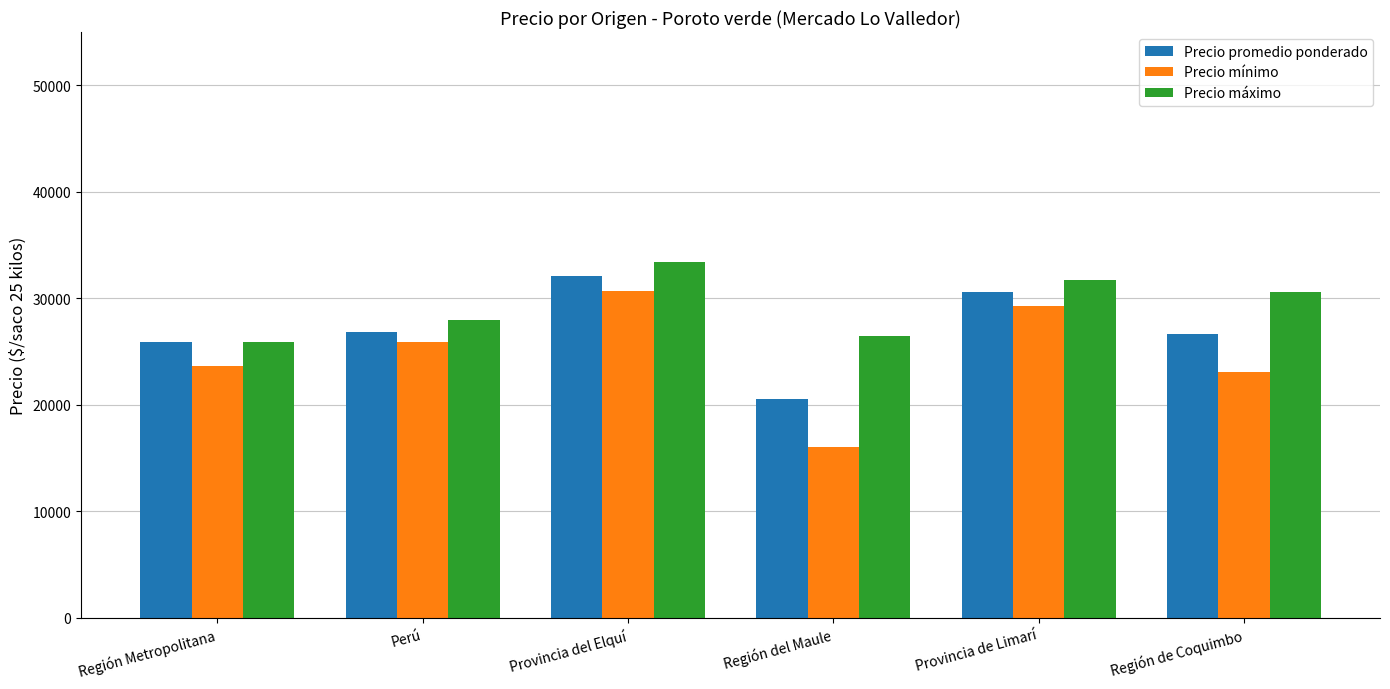

What are all the series names shown in the legend?

Precio promedio ponderado, Precio mínimo, Precio máximo